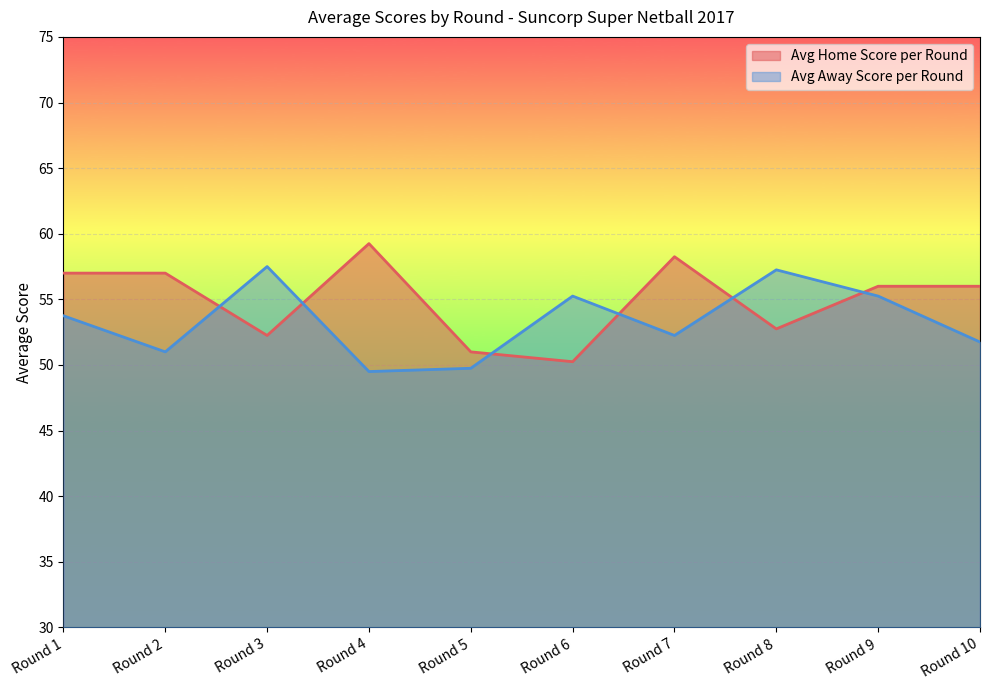

What is the minimum value for Avg Away Score per Round?

49.5